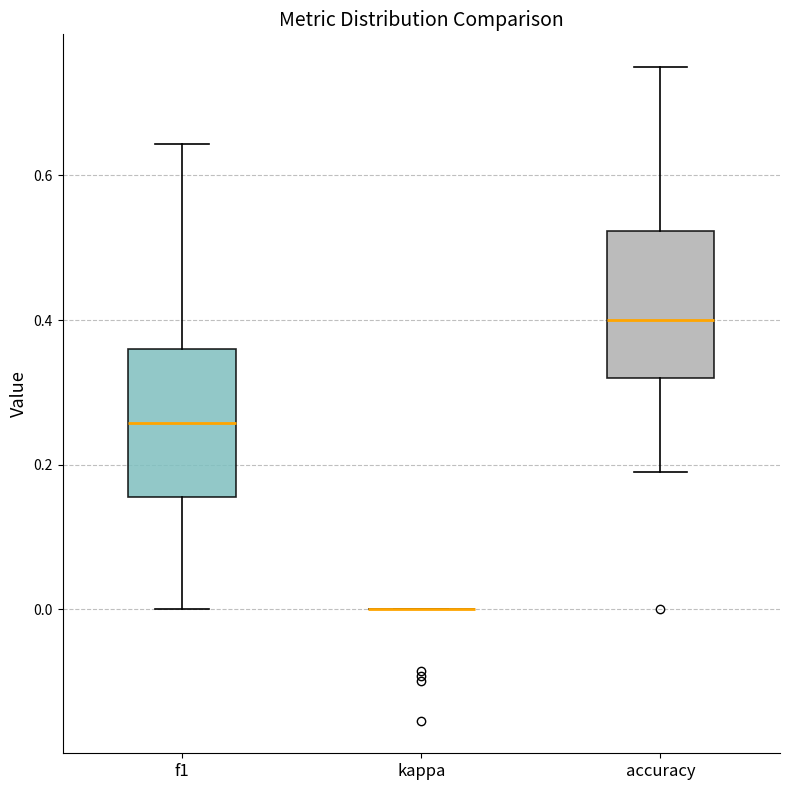

Where is the lower edge of the box for f1 on the y-axis? The values are not printed on the chart, so give them approximately, as read against the axis.

0.16